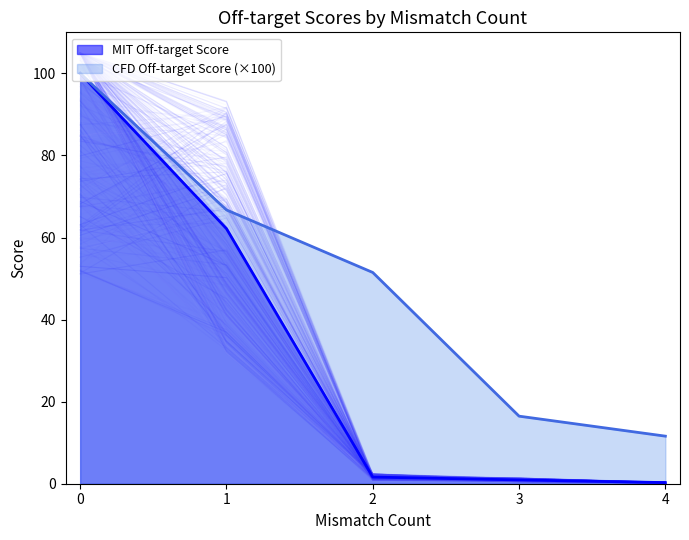

Rank the categories by CFD Off-target Score (×100) value from lowest to highest.

4, 3, 2, 1, 0